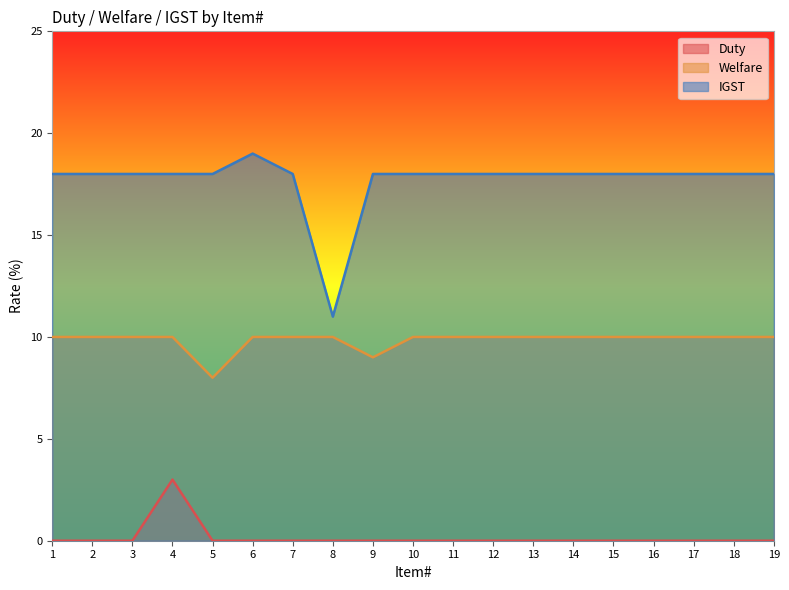

How many data points in IGST are above 18?

1